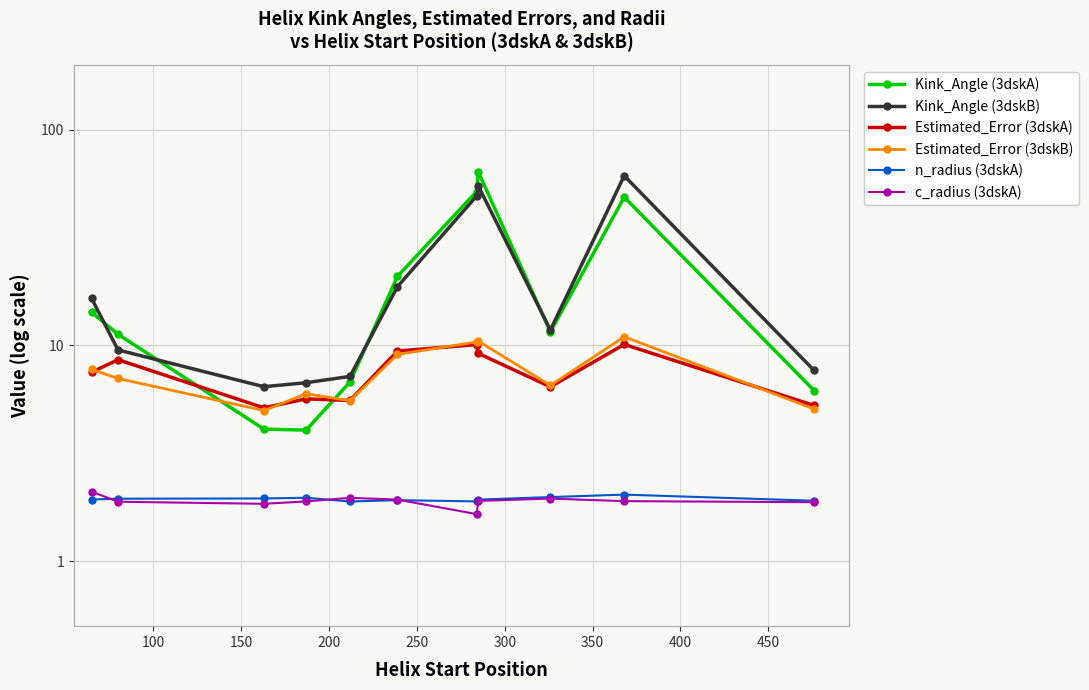

Is it true that n_radius (3dskA) equals 1.0 at 100?

False